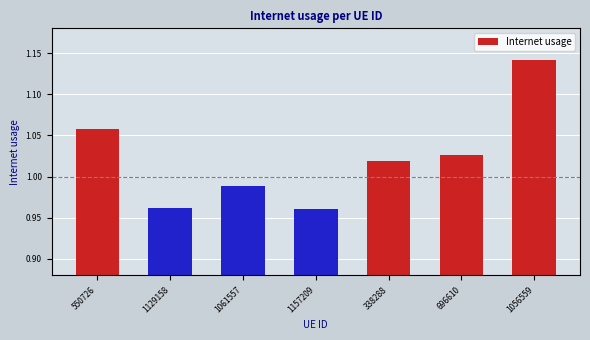

True or false: the data shows 0.3 at 550726.

False